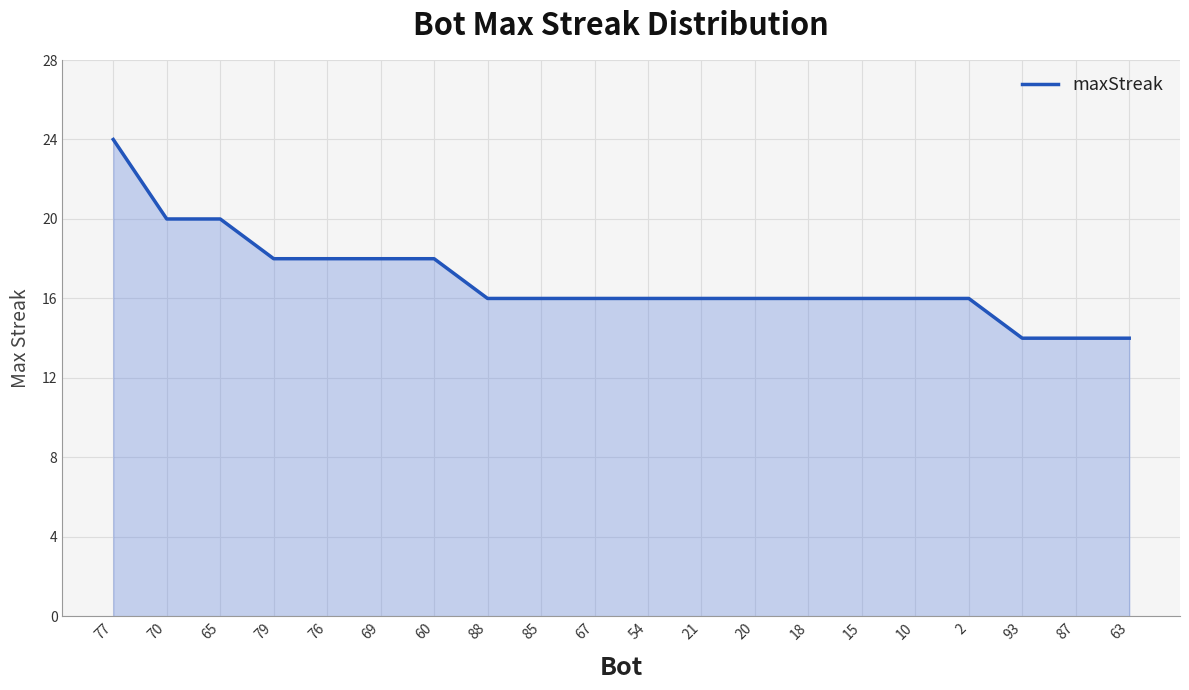

The value at 69 is 18. True or false?

True